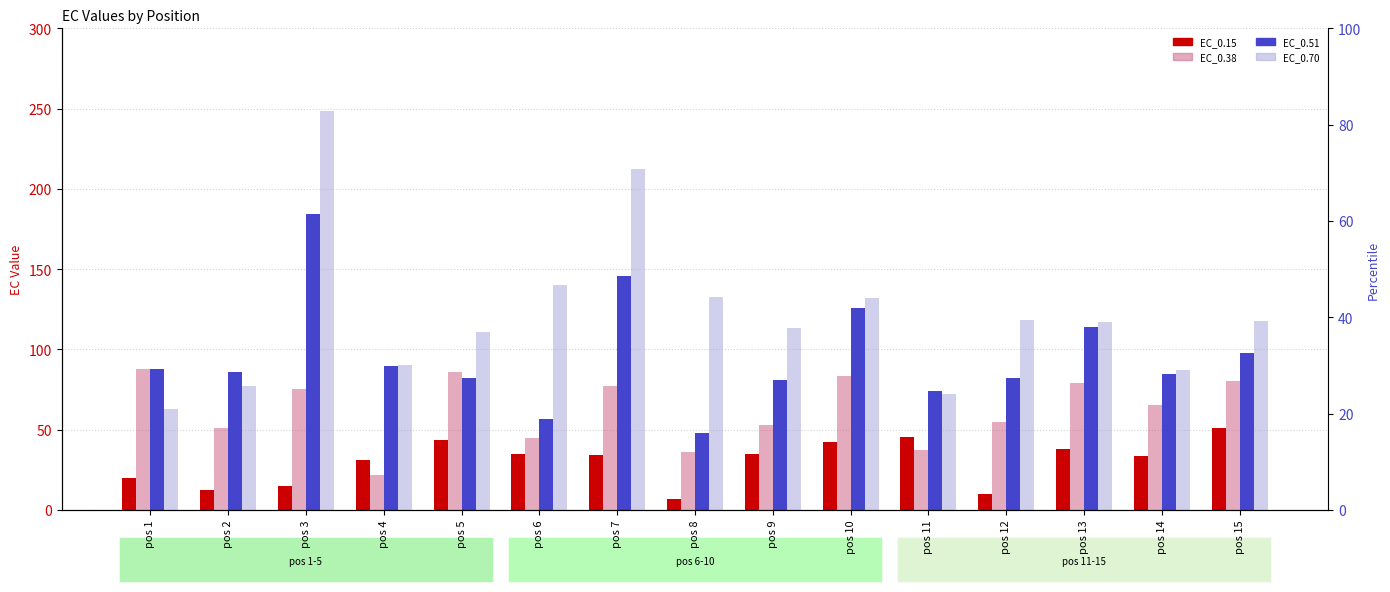

What is the minimum value shown in the chart?

6.7